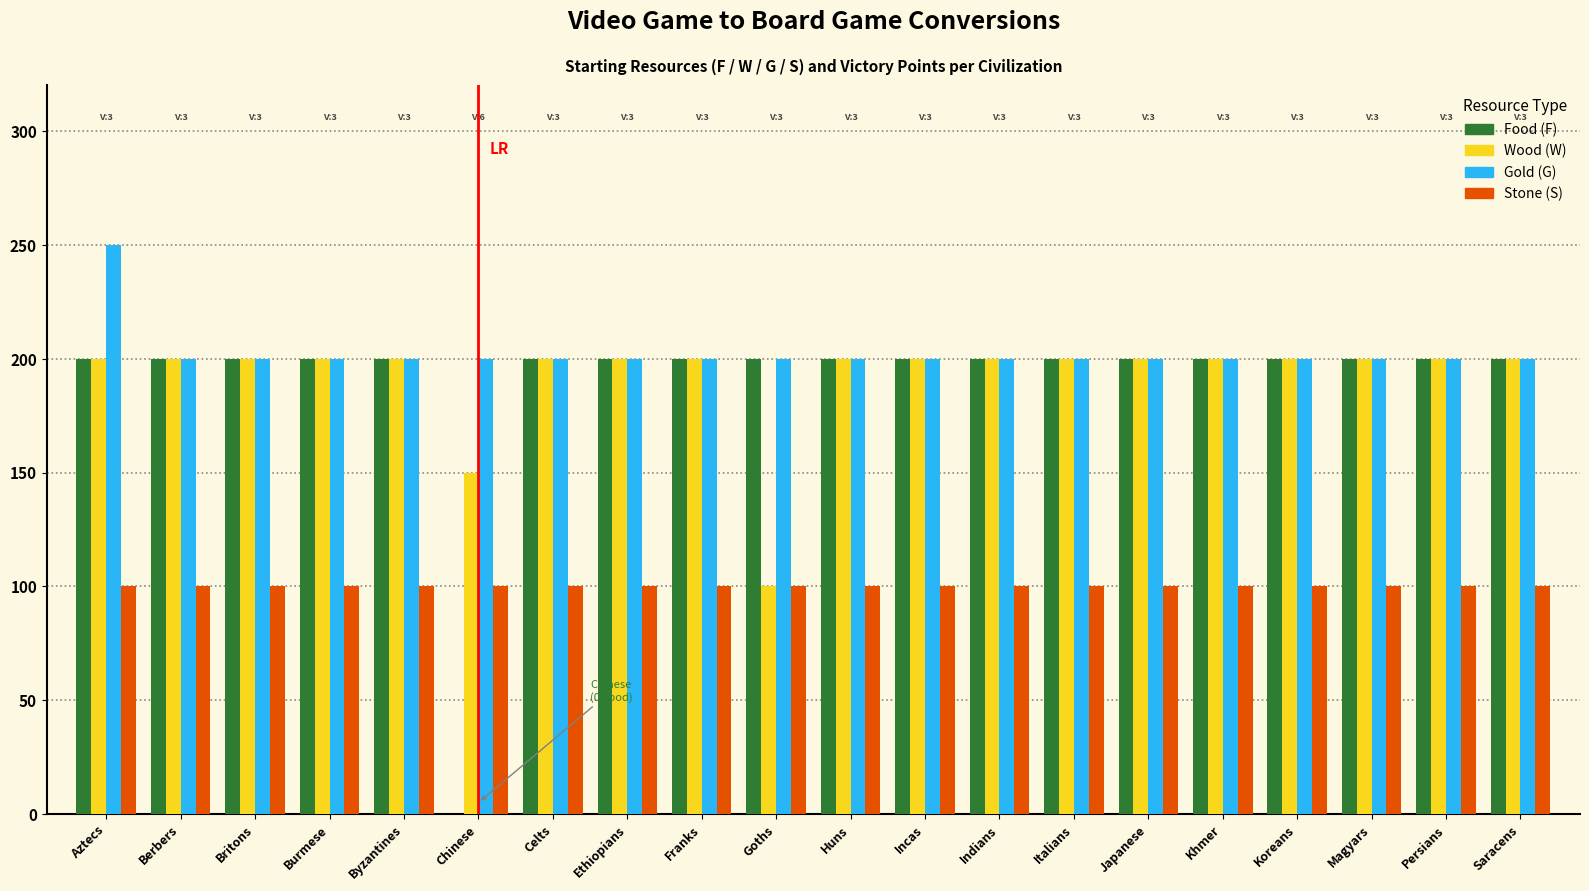

Which label corresponds to the largest value in the chart?

Aztecs